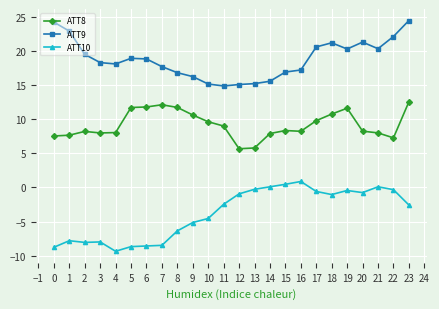

List the series in order of their overall mean, lowest first.

ATT10, ATT8, ATT9